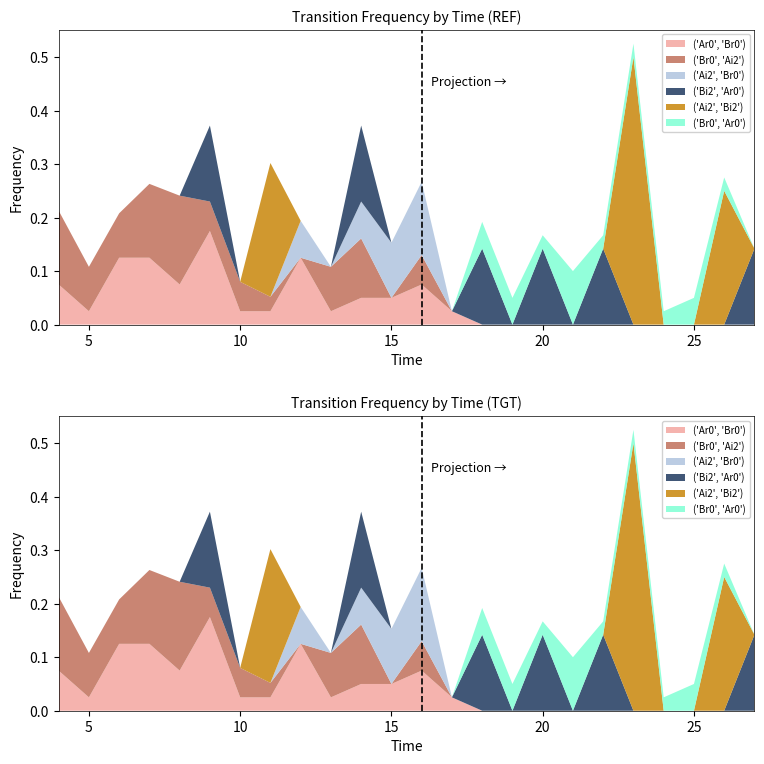

Reading right to left, list all the values displayed in this chart.

('Ar0', 'Br0'): 27=0.0	26=0.0	25=0.0	24=0.0	23=0.0	22=0.0	21=0.0	20=0.0	19=0.0	18=0.0	17=0.0	16=0.1	15=0.1	14=0.1	13=0.0	12=0.1	11=0.0	10=0.0	9=0.2	8=0.1	7=0.1	6=0.1	5=0.0	4=0.1
('Br0', 'Ai2'): 27=0.0	26=0.0	25=0.0	24=0.0	23=0.0	22=0.0	21=0.0	20=0.0	19=0.0	18=0.0	17=0.0	16=0.1	15=0.0	14=0.1	13=0.1	12=0.0	11=0.0	10=0.1	9=0.1	8=0.2	7=0.1	6=0.1	5=0.1	4=0.1
('Ai2', 'Br0'): 27=0.0	26=0.0	25=0.0	24=0.0	23=0.0	22=0.0	21=0.0	20=0.0	19=0.0	18=0.0	17=0.0	16=0.1	15=0.1	14=0.1	13=0.0	12=0.1	11=0.0	10=0.0	9=0.0	8=0.0	7=0.0	6=0.0	5=0.0	4=0.0
('Bi2', 'Ar0'): 27=0.1	26=0.0	25=0.0	24=0.0	23=0.0	22=0.1	21=0.0	20=0.1	19=0.0	18=0.1	17=0.0	16=0.0	15=0.0	14=0.1	13=0.0	12=0.0	11=0.0	10=0.0	9=0.1	8=0.0	7=0.0	6=0.0	5=0.0	4=0.0
('Ai2', 'Bi2'): 27=0.0	26=0.2	25=0.0	24=0.0	23=0.5	22=0.0	21=0.0	20=0.0	19=0.0	18=0.0	17=0.0	16=0.0	15=0.0	14=0.0	13=0.0	12=0.0	11=0.2	10=0.0	9=0.0	8=0.0	7=0.0	6=0.0	5=0.0	4=0.0
('Br0', 'Ar0'): 27=0.0	26=0.0	25=0.1	24=0.0	23=0.0	22=0.0	21=0.1	20=0.0	19=0.1	18=0.1	17=0.0	16=0.0	15=0.0	14=0.0	13=0.0	12=0.0	11=0.0	10=0.0	9=0.0	8=0.0	7=0.0	6=0.0	5=0.0	4=0.0